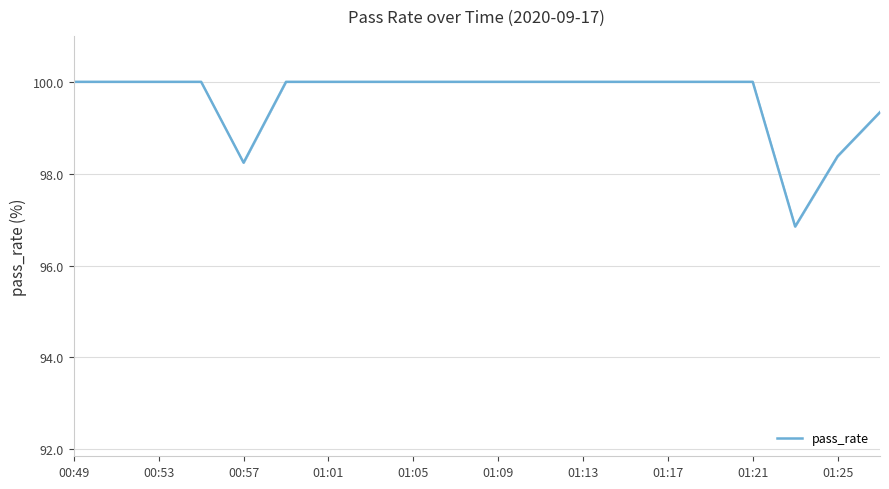

How many interior local valleys (lower than both neighbors) does the data have?

2